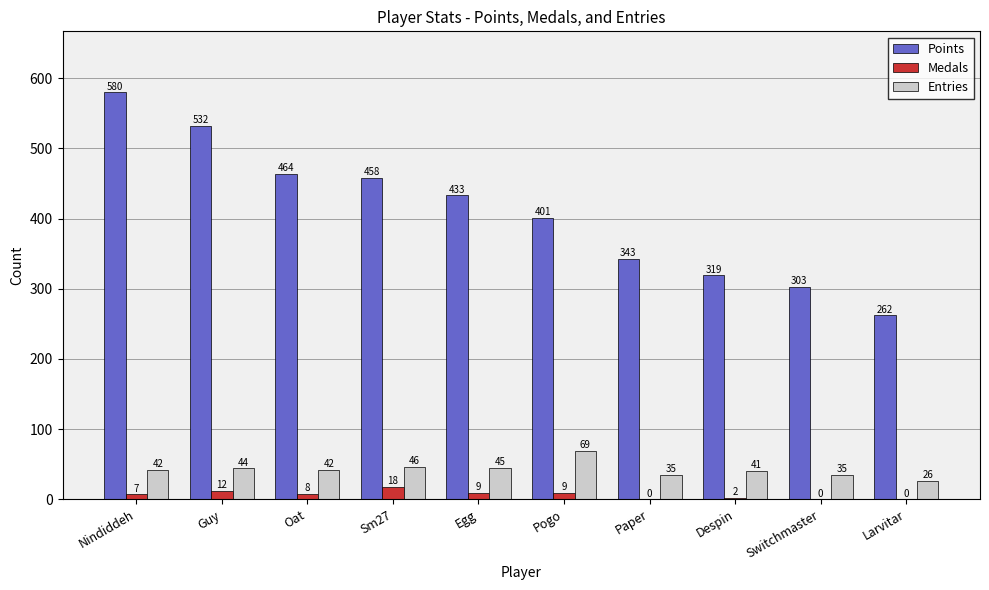

Which series has the widest spread of values?

Points